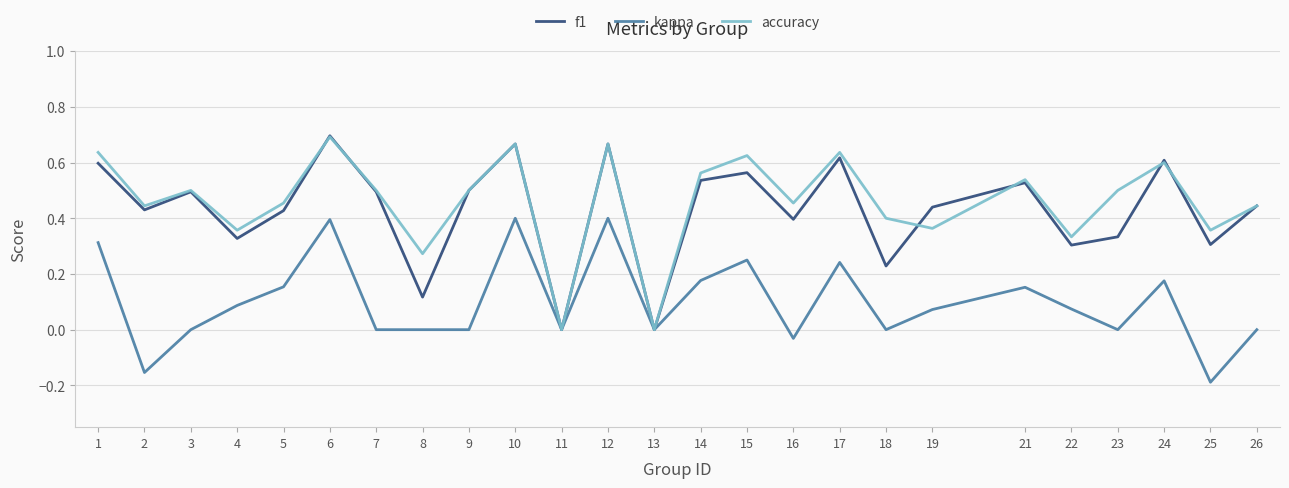

Which series has the largest range (max minus min)?

f1